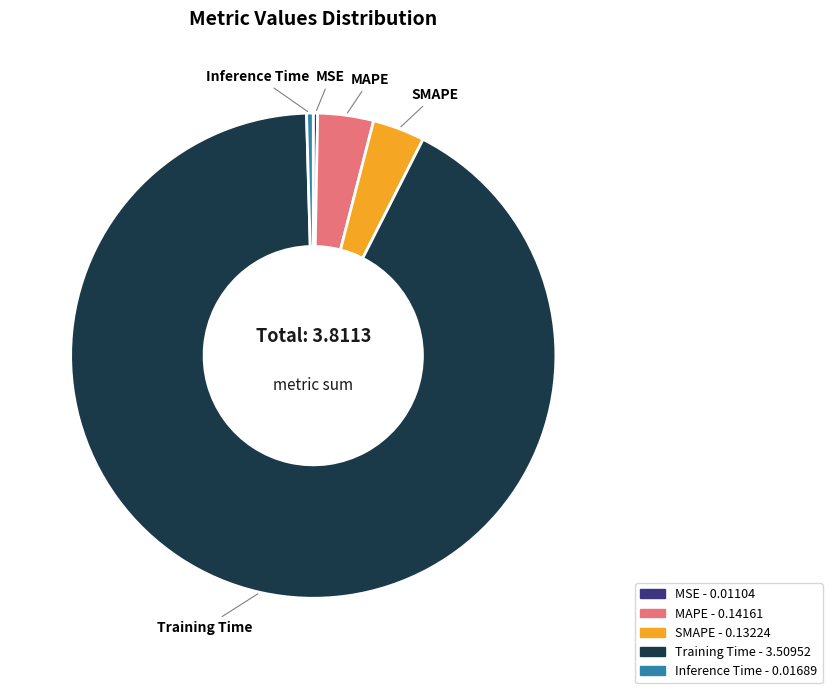

Do MAPE and Training Time together represent more than half of the pie?

Yes